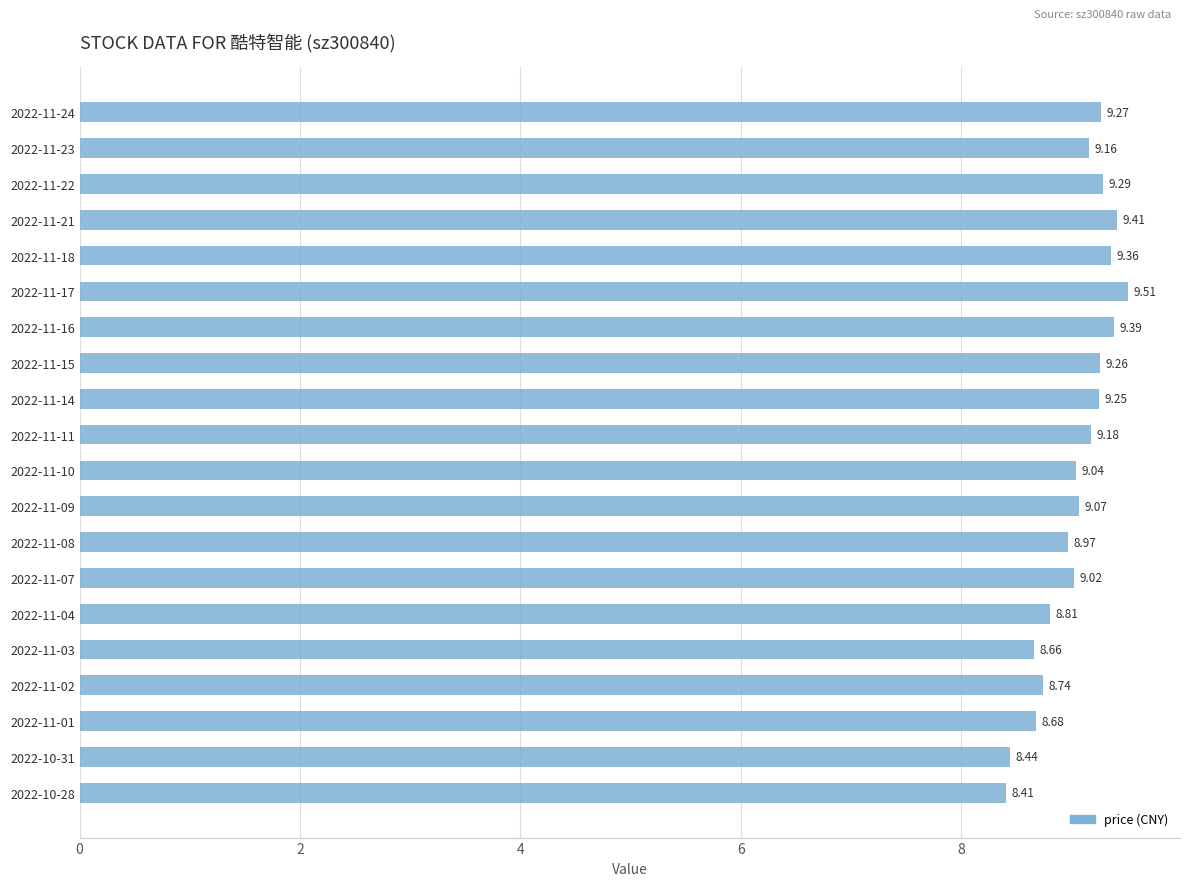

What is the ratio of the value at 2022-10-28 to the value at 2022-11-08?

0.9